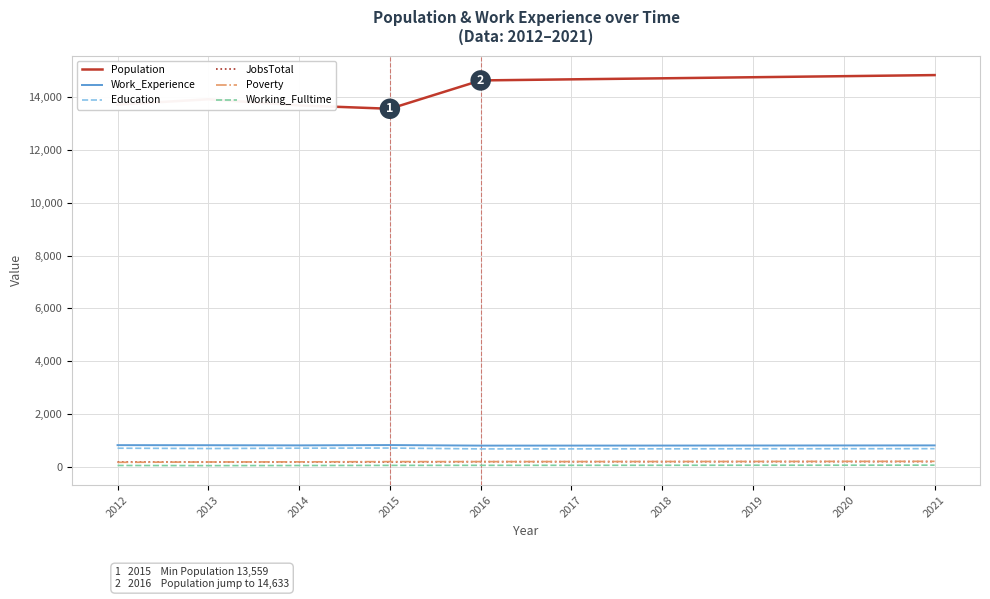

Is the value of Work_Experience at 2019 greater than the value of Population at 2013?

No